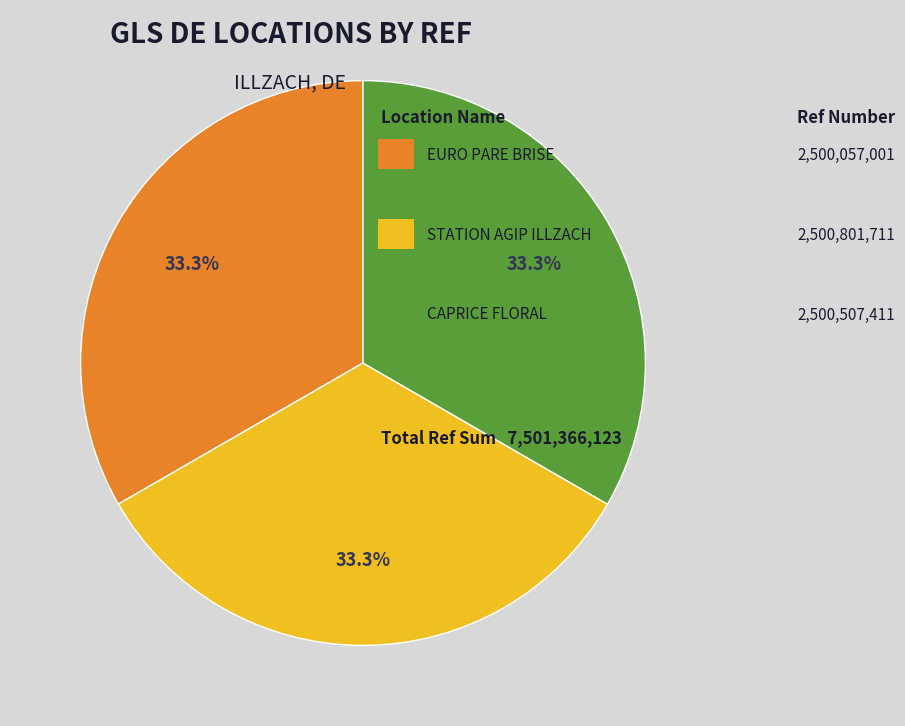

Is there a majority slice in this chart?

No